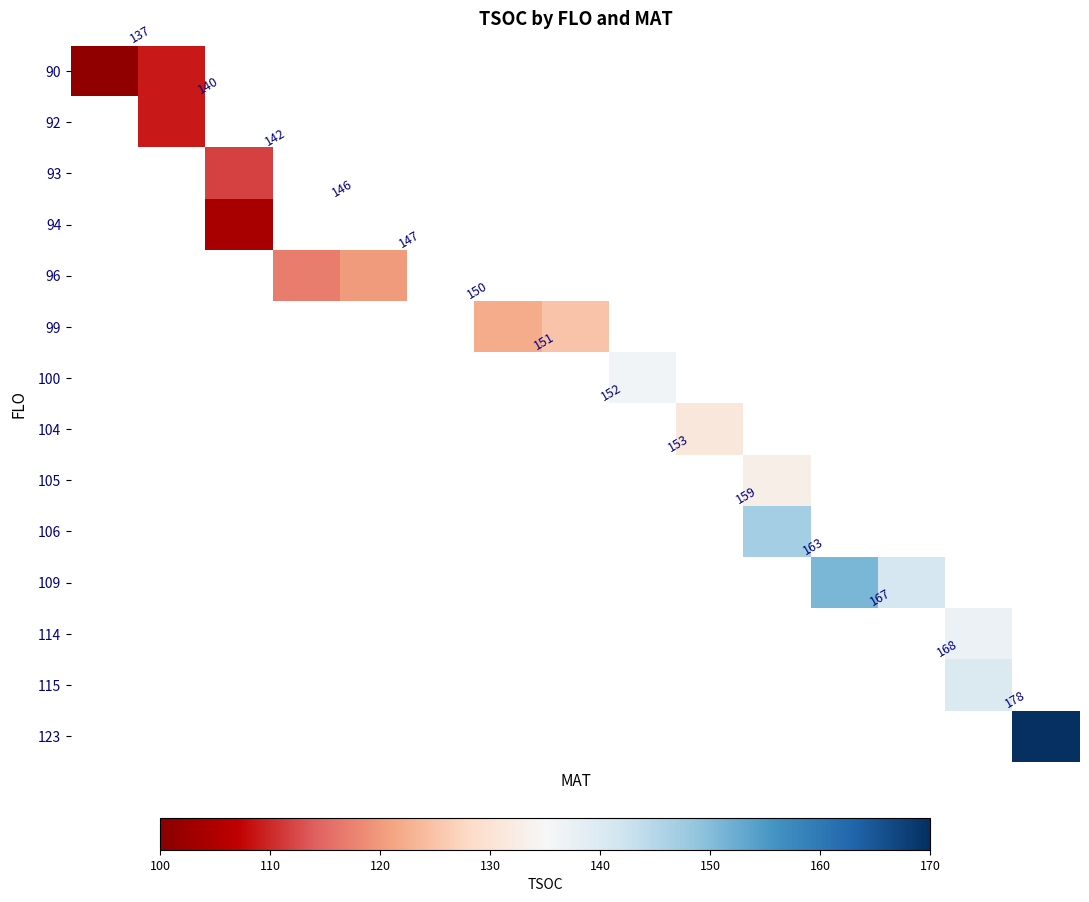

Which series has the widest spread of values?

123